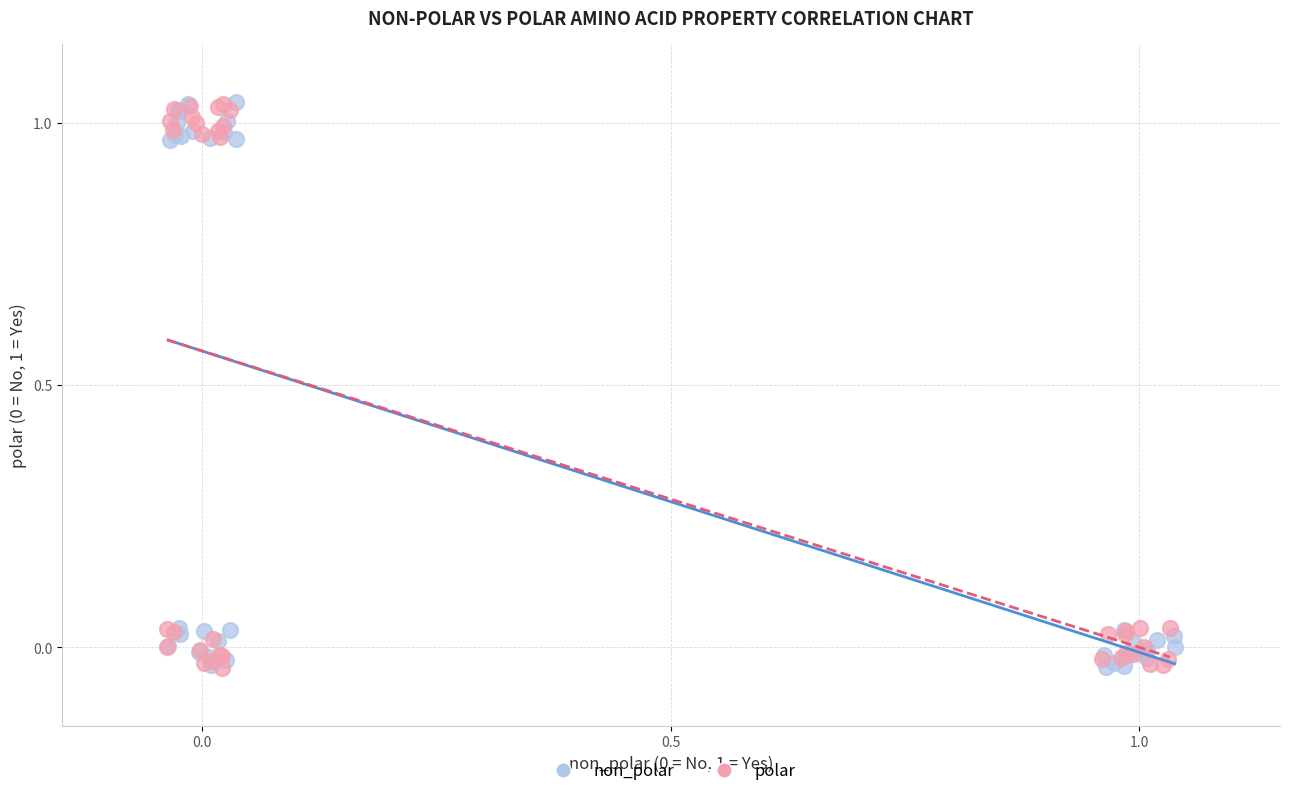

What are all the series names shown in the legend?

non_polar, polar